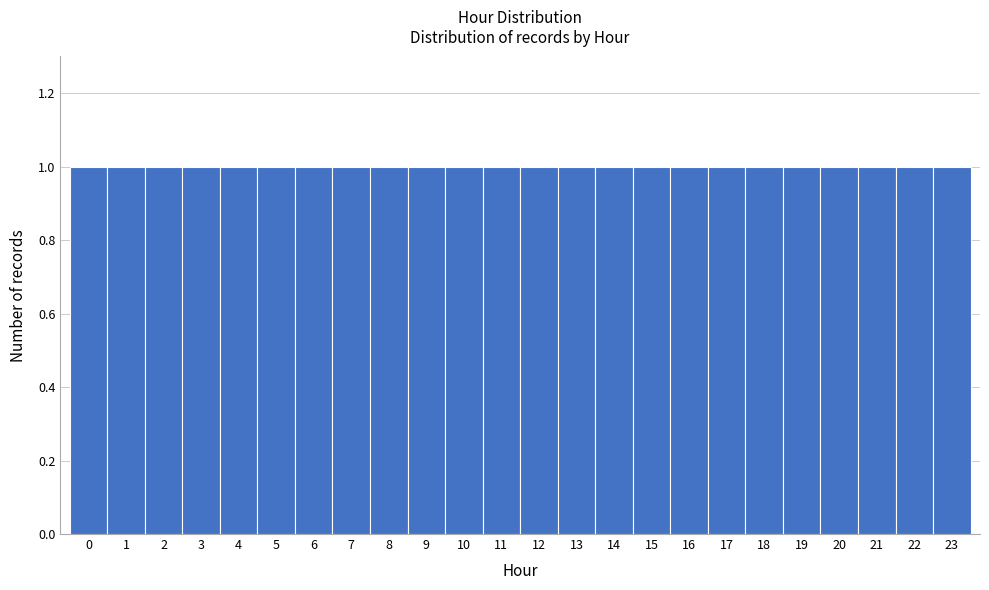

How tall is the bar that spans 22.5 to 23.5 on the x-axis? The values are not printed on the chart, so give them approximately, as read against the axis.

1